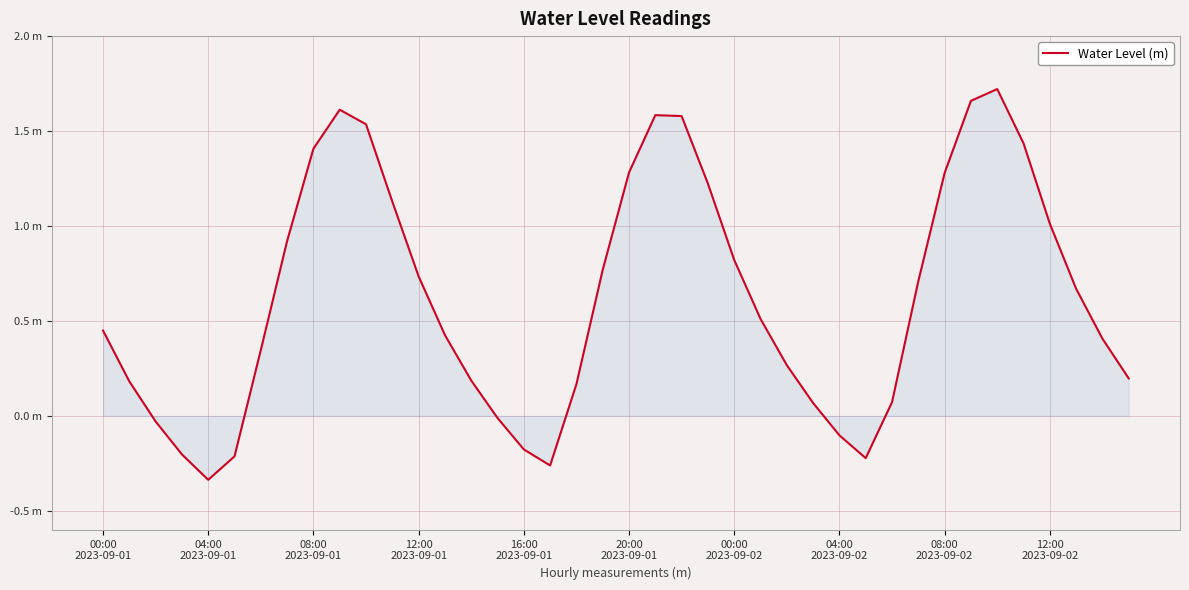

Does the chart display data point markers on the line(s)?

No